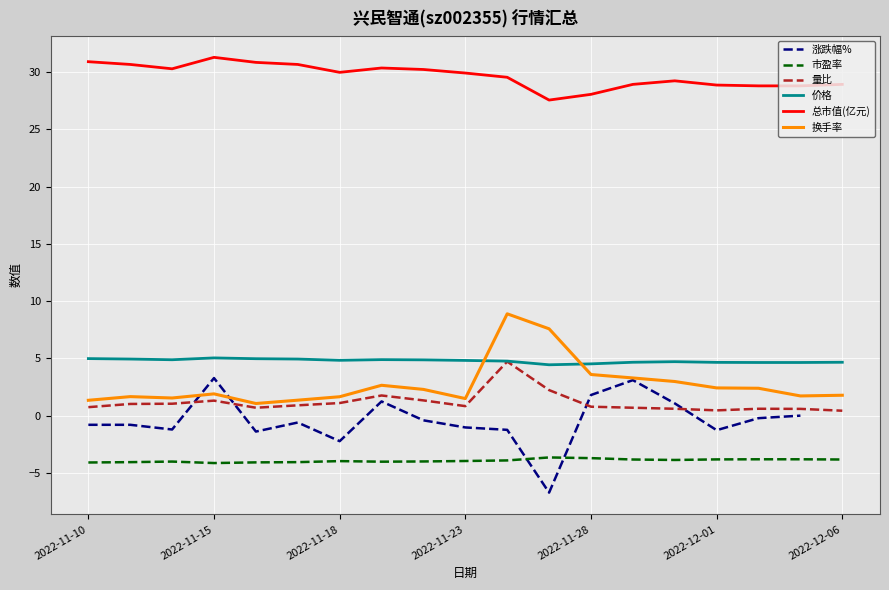

The 量比 series shows 1.3 at 2022-11-15. True or false?

True